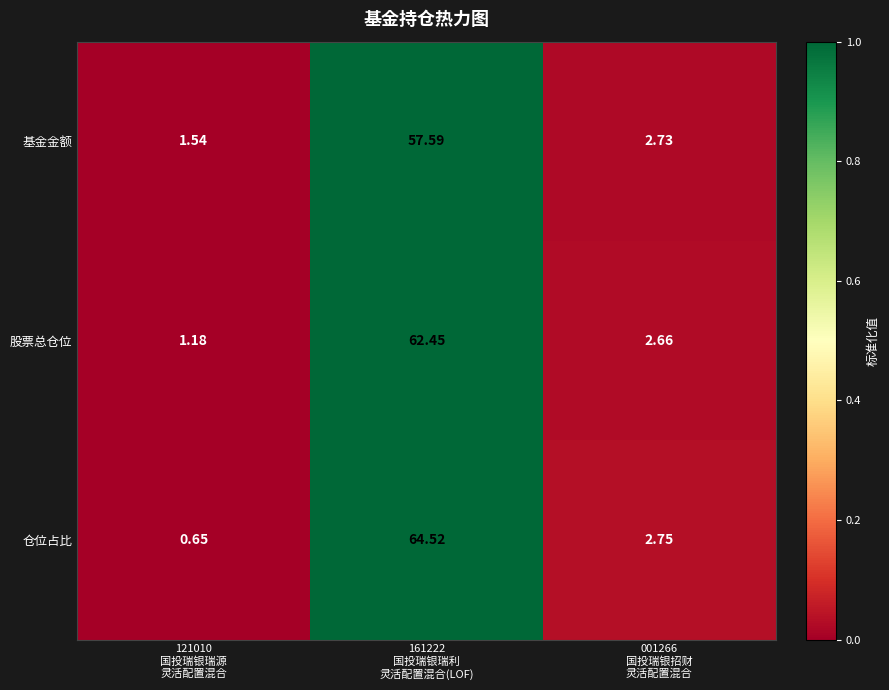

At how many categories does at least one series exceed 0?

3